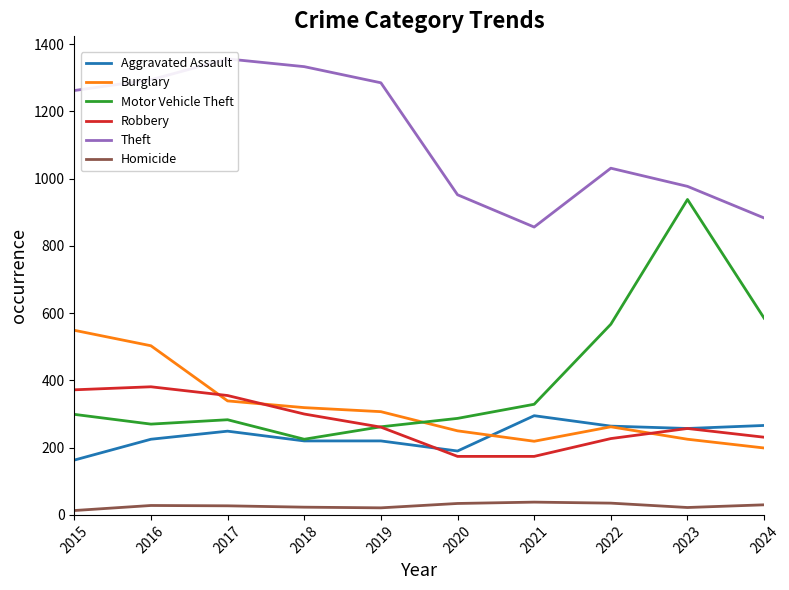

List the labels in order of Robbery value, largest first.

2016, 2015, 2017, 2018, 2019, 2023, 2024, 2022, 2020, 2021